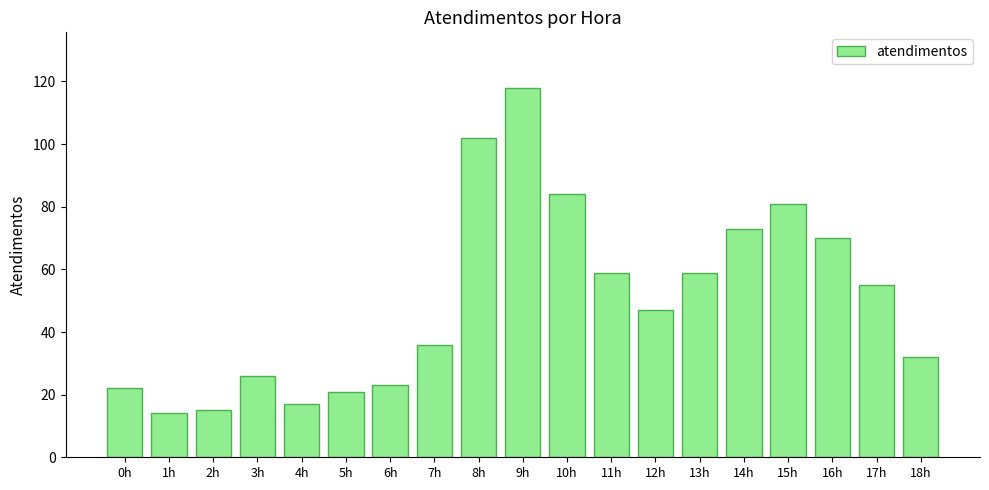

Between 2h and 4h, which is larger?

4h